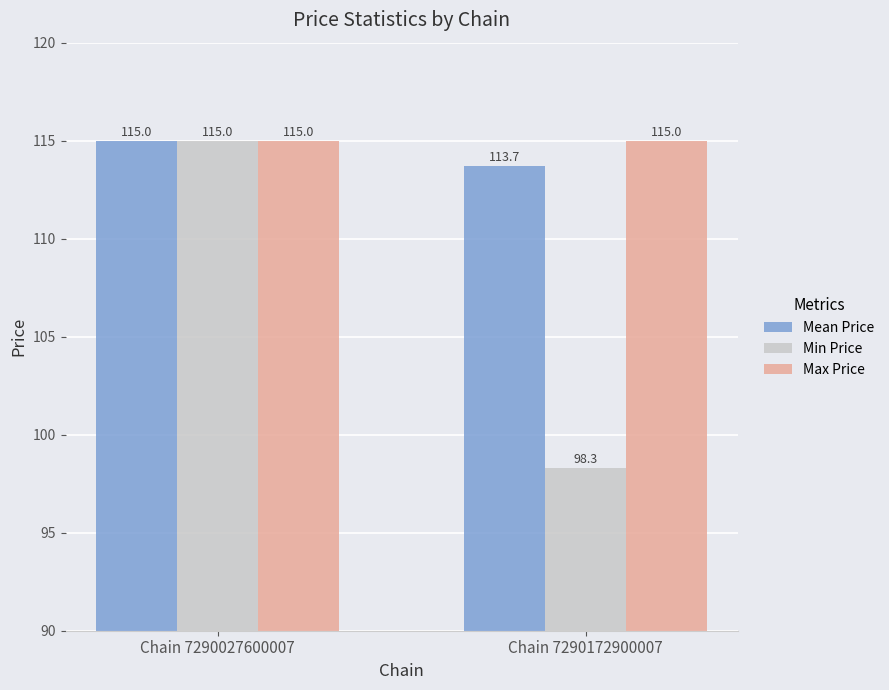

How many groups of bars are there?

2